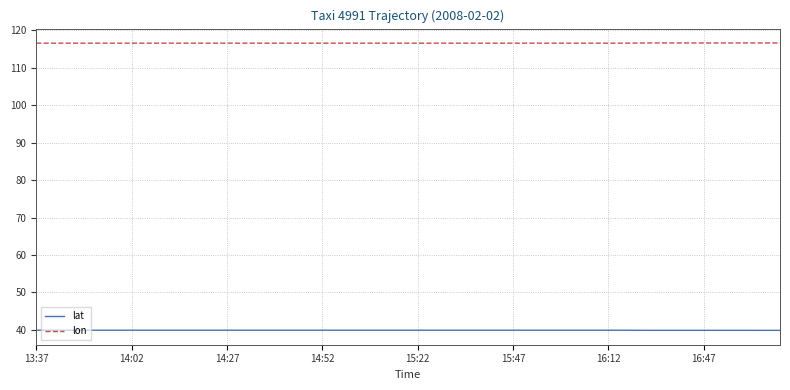

True or false: lat and lon cross at least once.

False